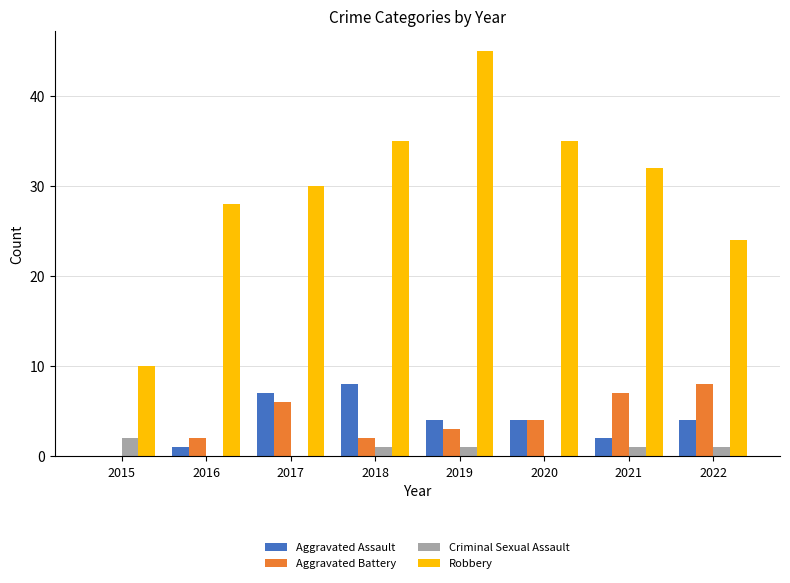

What is the sum of all Robbery values?

239